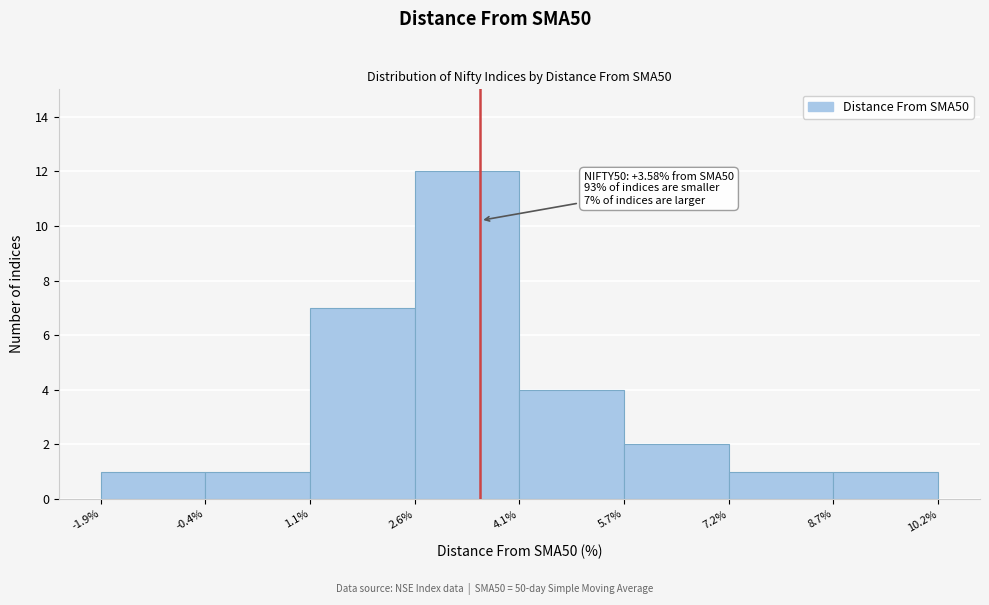

Over which range of the x-axis is the bar tallest?

2.6% to 4.1%